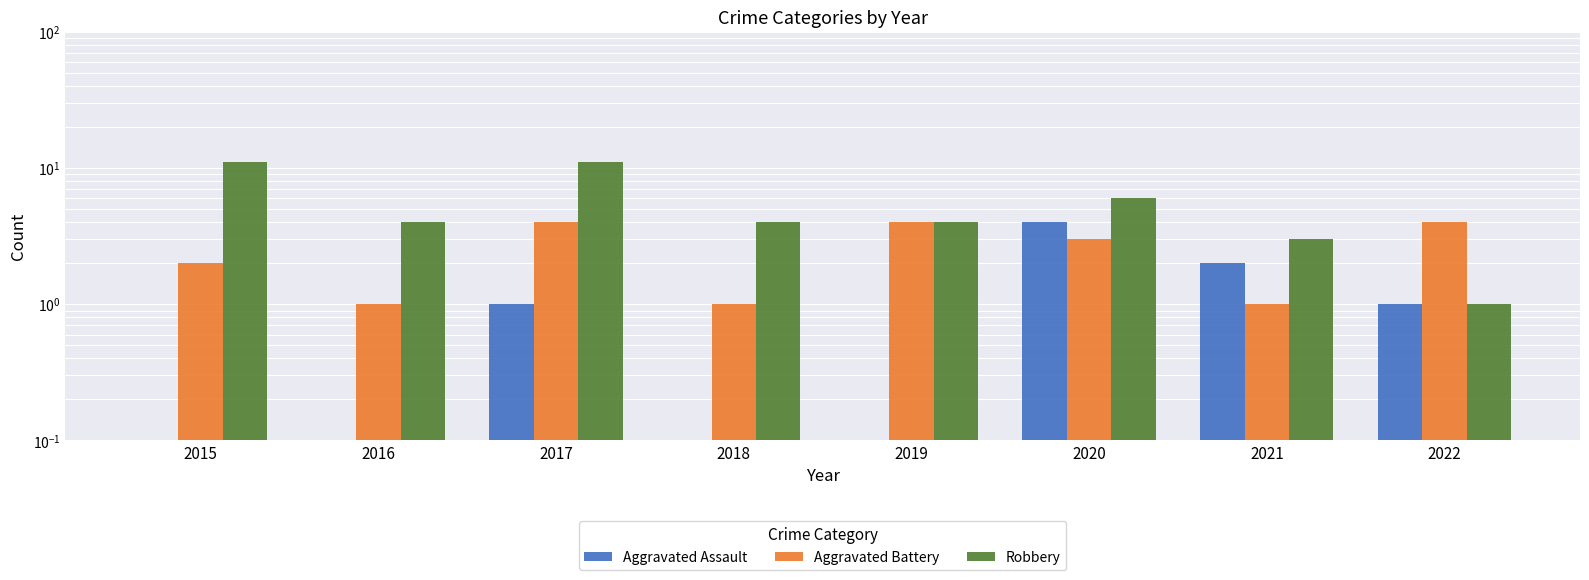

Reading left to right, transcribe all the data shown in this chart.

Aggravated Assault: 2015=0.0	2016=0.0	2017=1.0	2018=0.0	2019=0.0	2020=4.0	2021=2.0	2022=1.0
Aggravated Battery: 2015=2.0	2016=1.0	2017=4.0	2018=1.0	2019=4.0	2020=3.0	2021=1.0	2022=4.0
Robbery: 2015=11.0	2016=4.0	2017=11.0	2018=4.0	2019=4.0	2020=6.0	2021=3.0	2022=1.0